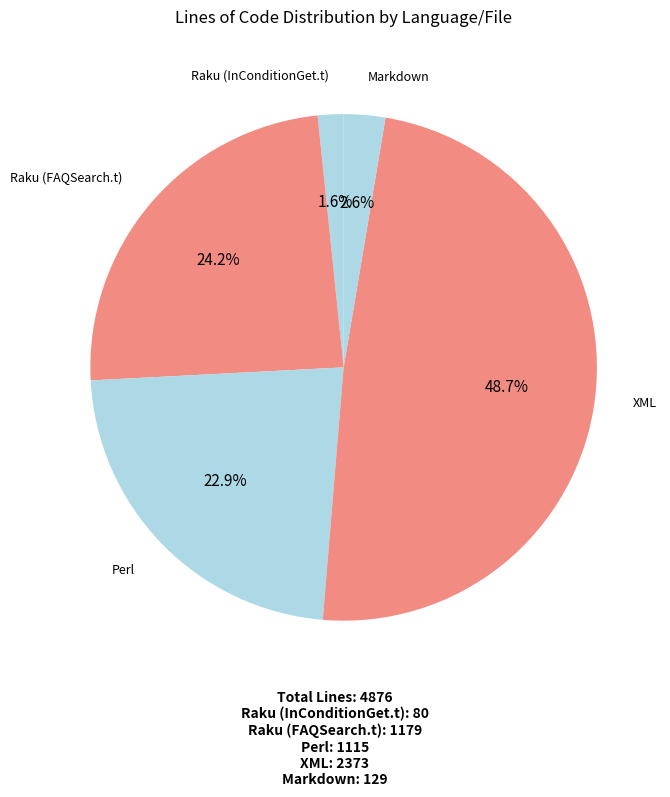

Which has a higher value, Markdown or Raku (InConditionGet.t)?

Markdown